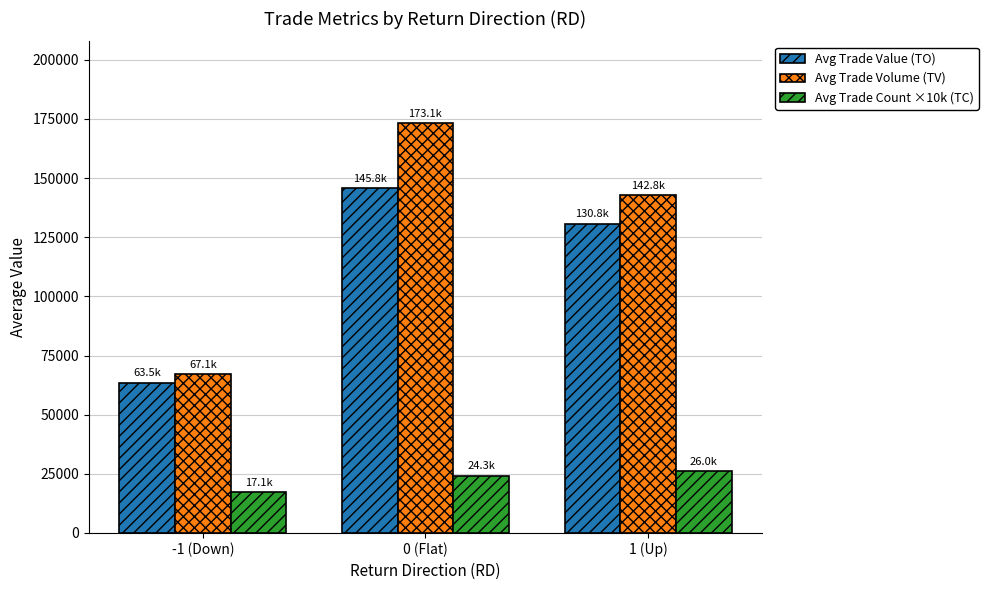

At -1 (Down), list the series in order from smallest to largest.

Avg Trade Count ×10k (TC), Avg Trade Value (TO), Avg Trade Volume (TV)